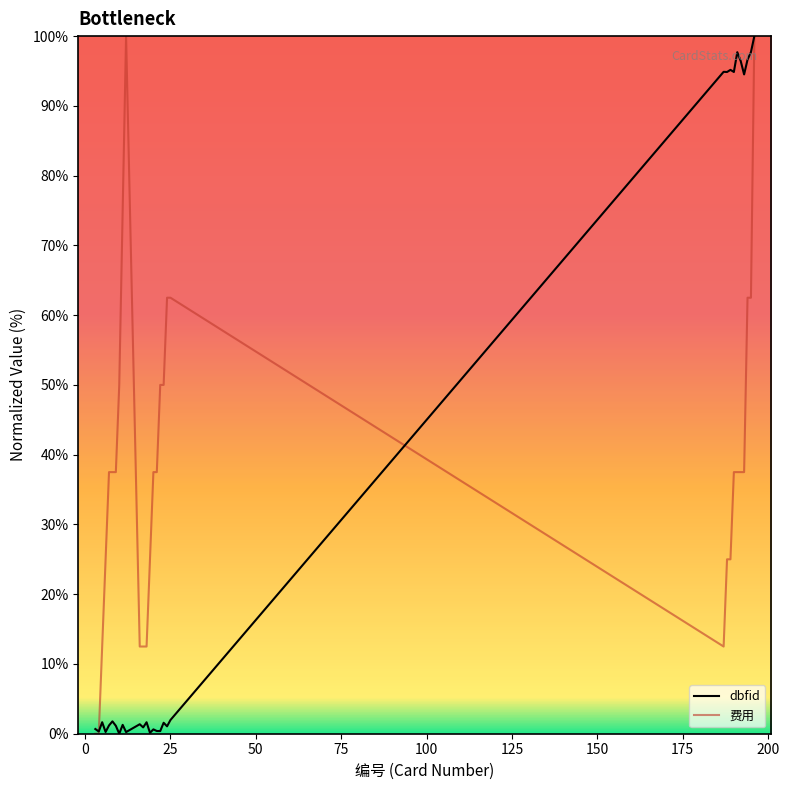

List the series in order of their overall mean, highest first.

费用, dbfid